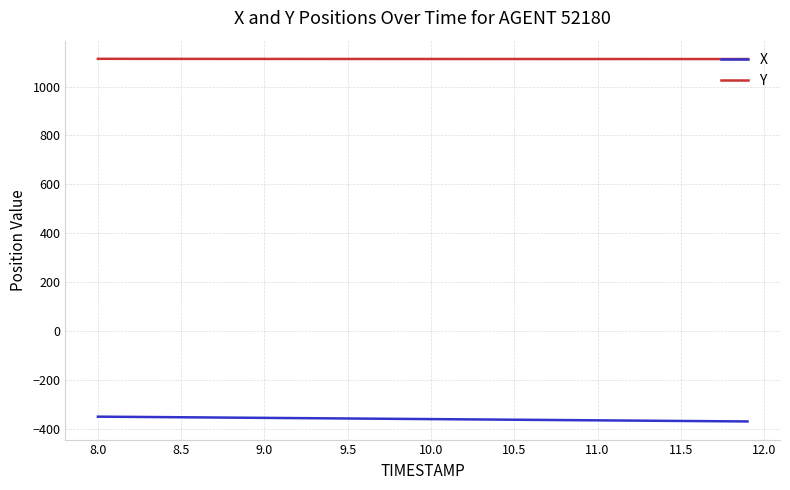

What is the smallest value displayed?

-370.1